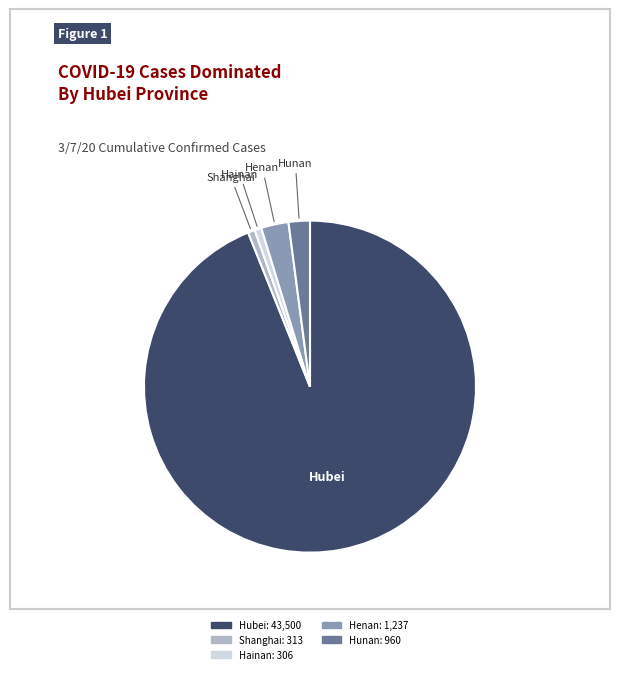

What is the largest slice in the pie chart?

Hubei